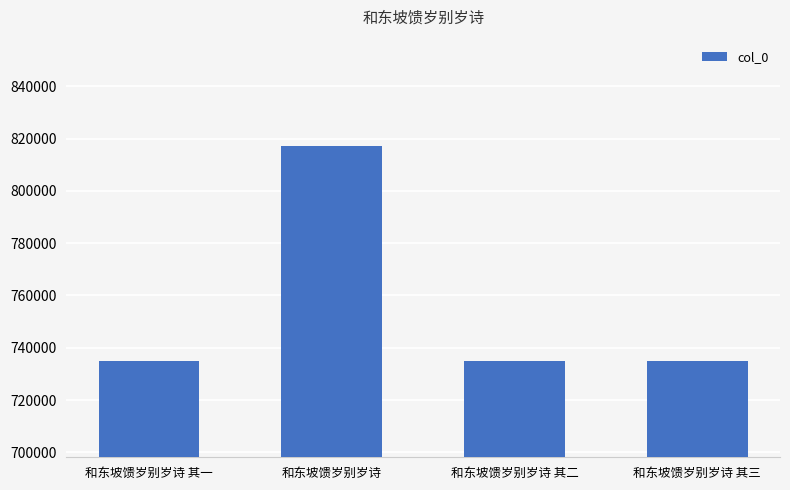

Approximately how many times larger is the value at 和东坡馈岁别岁诗 compared to 和东坡馈岁别岁诗 其二?

1.1